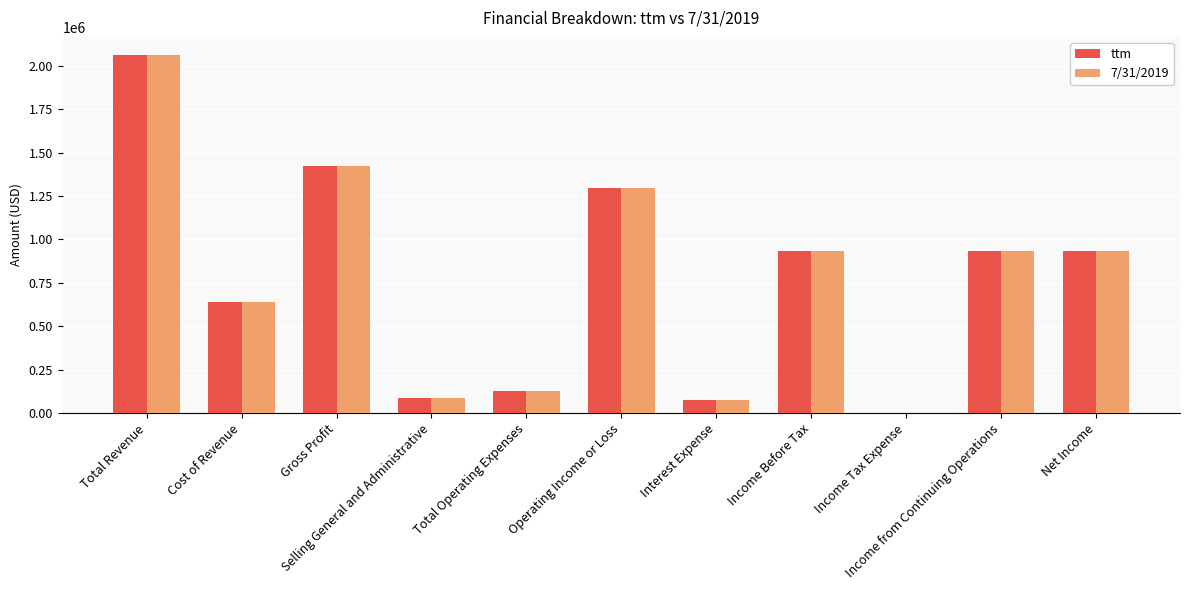

What is the difference between the ttm values at Income Before Tax and Operating Income or Loss?

361495